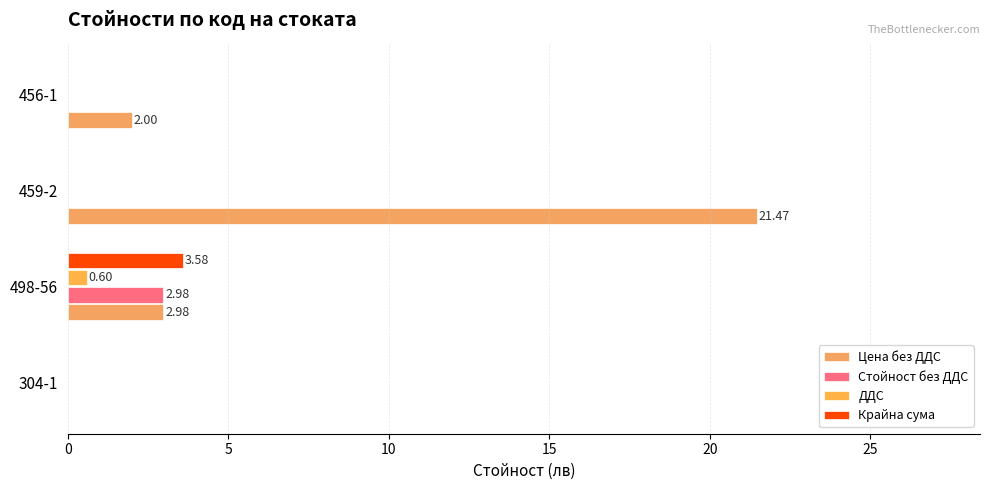

What is the sum of all Стойност без ДДС values?

3.0